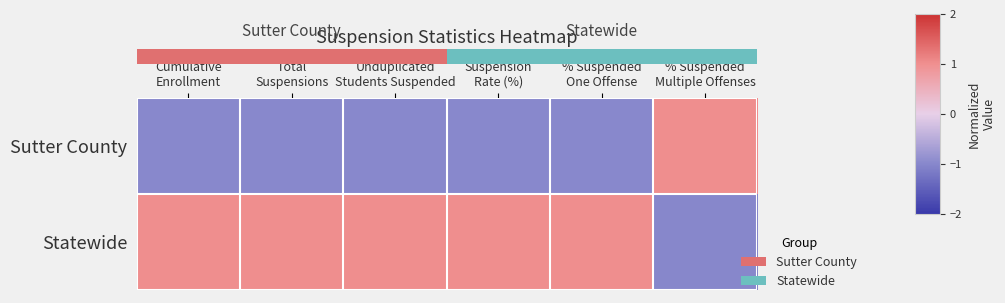

Which has a higher value, Total
Suspensions or % Suspended
One Offense?

Total
Suspensions